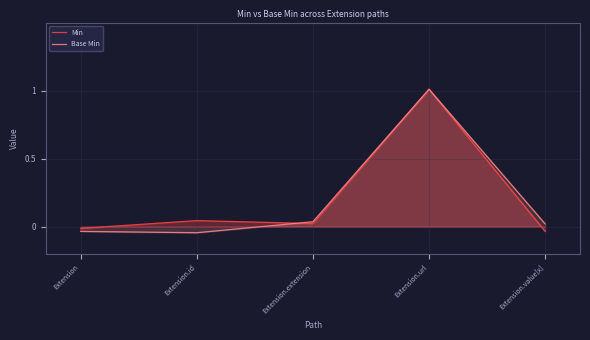

What position from the right is Extension.url?

2